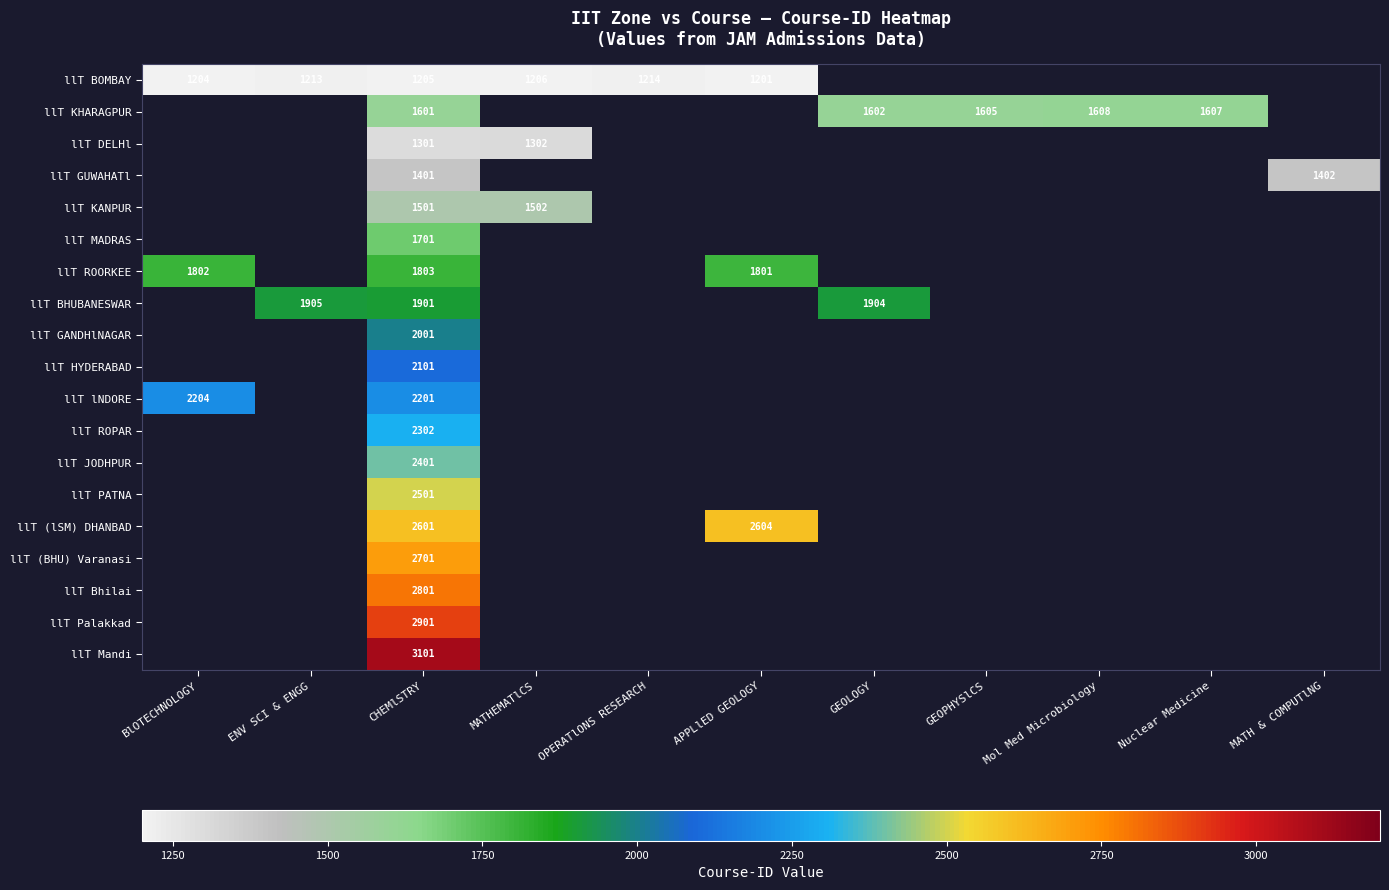

At how many categories does at least one series exceed 2394?

2